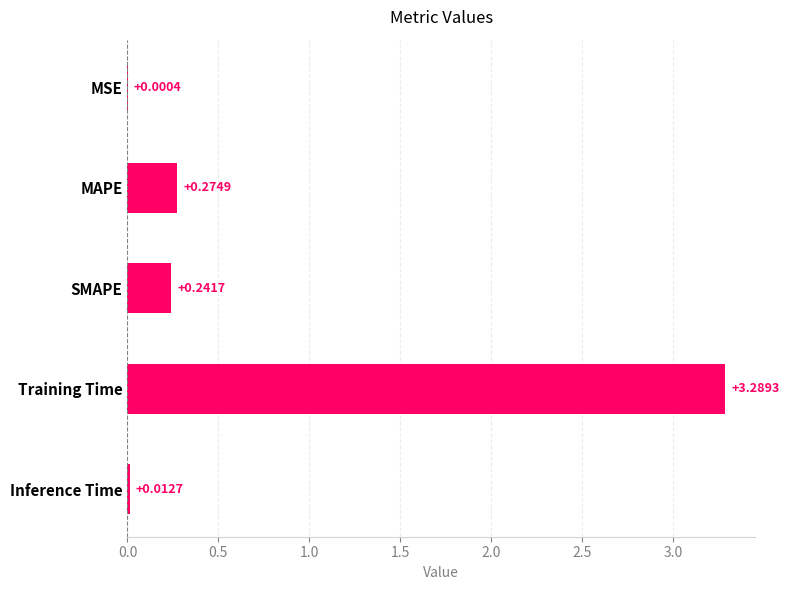

Where is the data nearest to the value 1?

MAPE